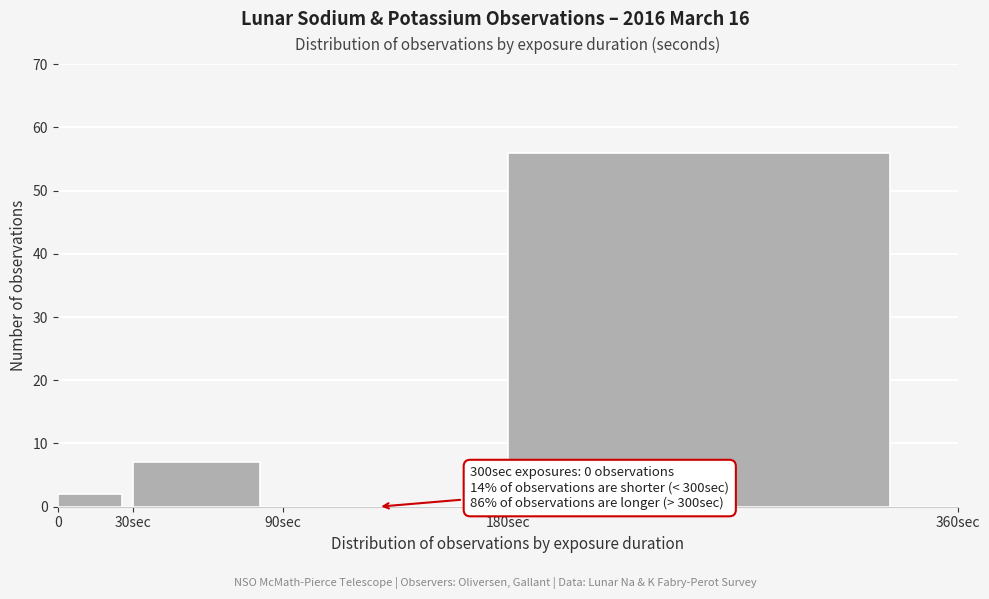

Reading left to right, transcribe all the data shown in this chart.

0=2	30sec=7	90sec=0	180sec=56